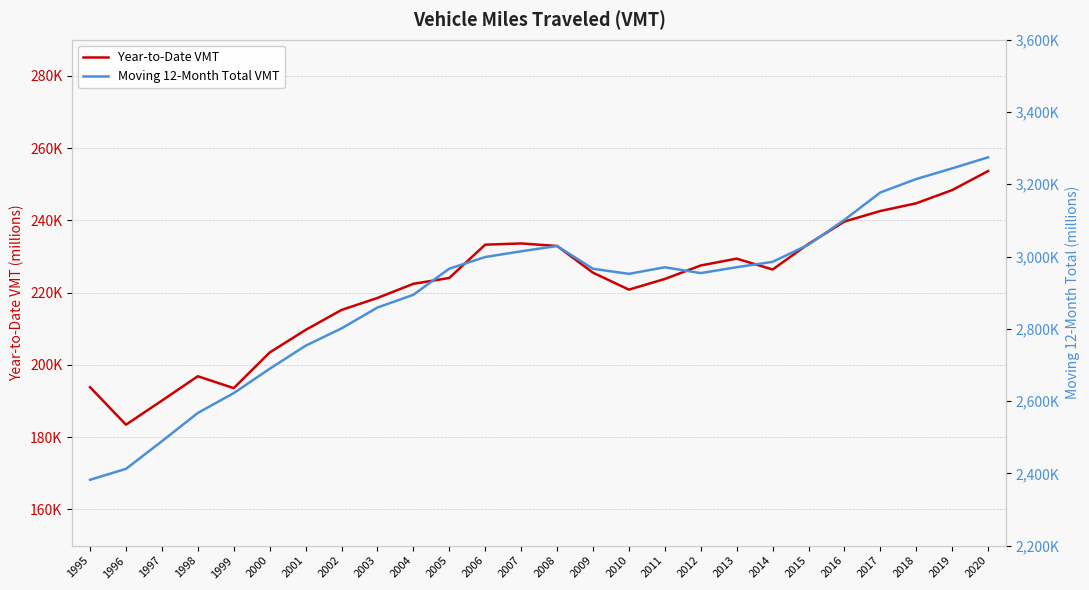

Reading left to right, what are all the values shown in this chart?

Year-to-Date VMT: 193838	183465	190126	196870	193581	203442	209685	215215	218534	222450	224072	233282	233621	232920	225529	220839	223790	227527	229419	226413	233498	239679	242600	244736	248395	253656
Moving 12-Month Total VMT: 2382111	2412403	2488862	2567117	2622074	2689319	2753170	2801140	2858829	2894137	2966412	2998640	3014455	3029121	2966118	2952073	2970218	2954139	2970461	2985274	3032741	3101553	3177329	3214483	3243985	3274569